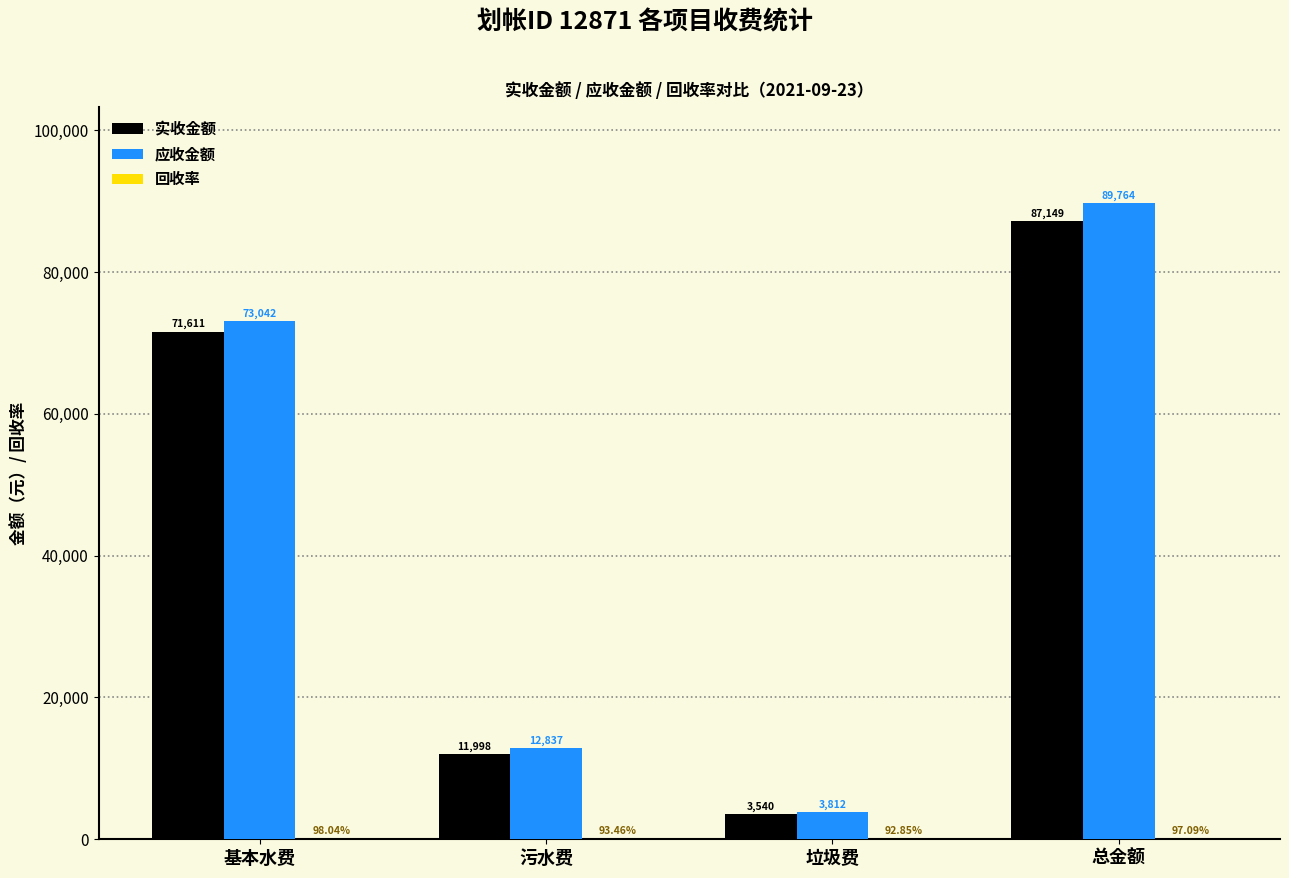

Where does the 实收金额 series first go above 71611?

基本水费